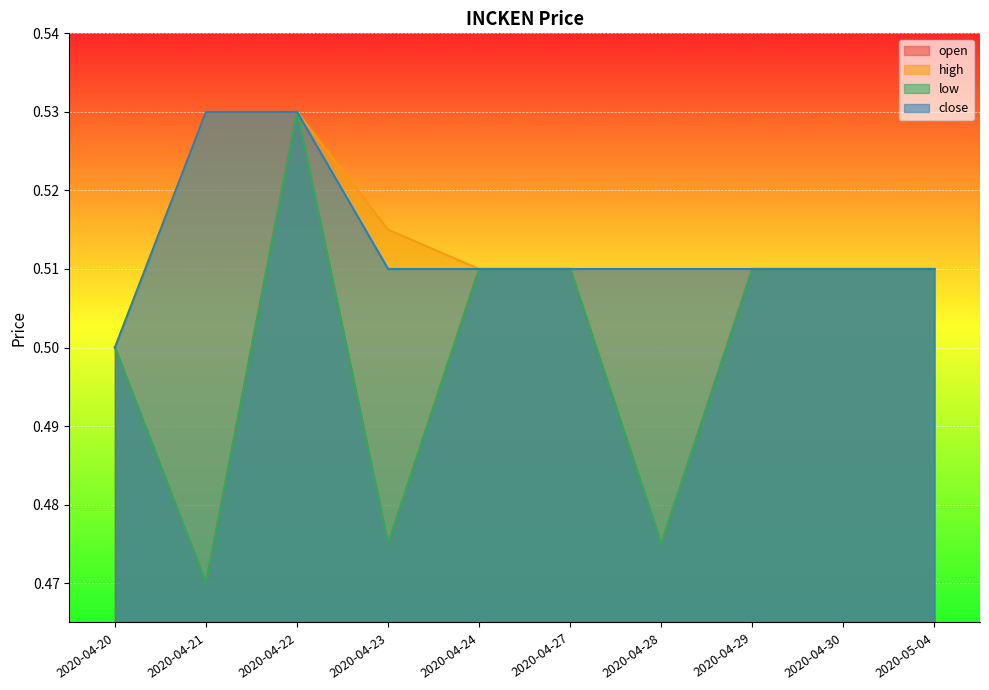

What is the sum of the close values at 2020-04-21 and 2020-04-24?

1.0